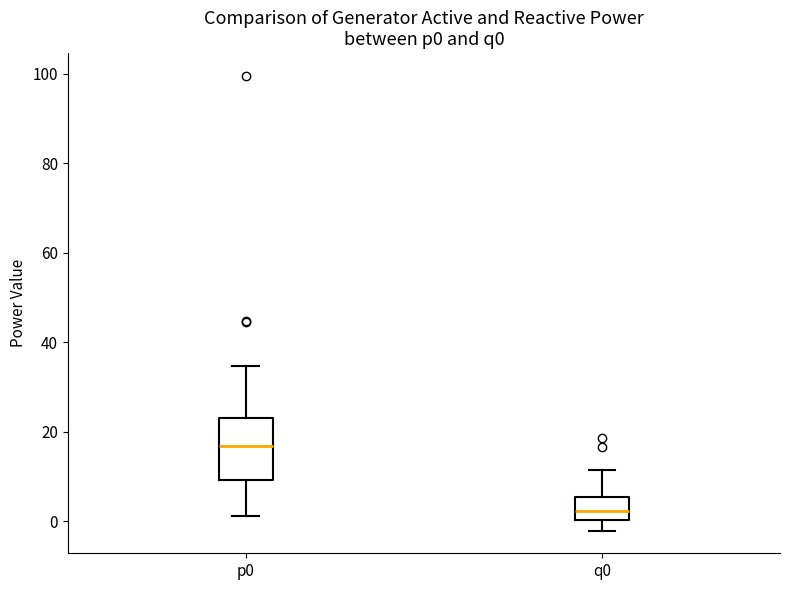

Reading left to right, transcribe this box plot: for each box, give where its median line is, the range the box spans, and where its two whiskers end, as read against the y-axis. The values are not printed on the chart, so give them approximately, as read against the axis.

p0: median 16, box 10 to 24, whiskers 2 to 34
q0: median 2, box 0 to 6, whiskers -2 to 12